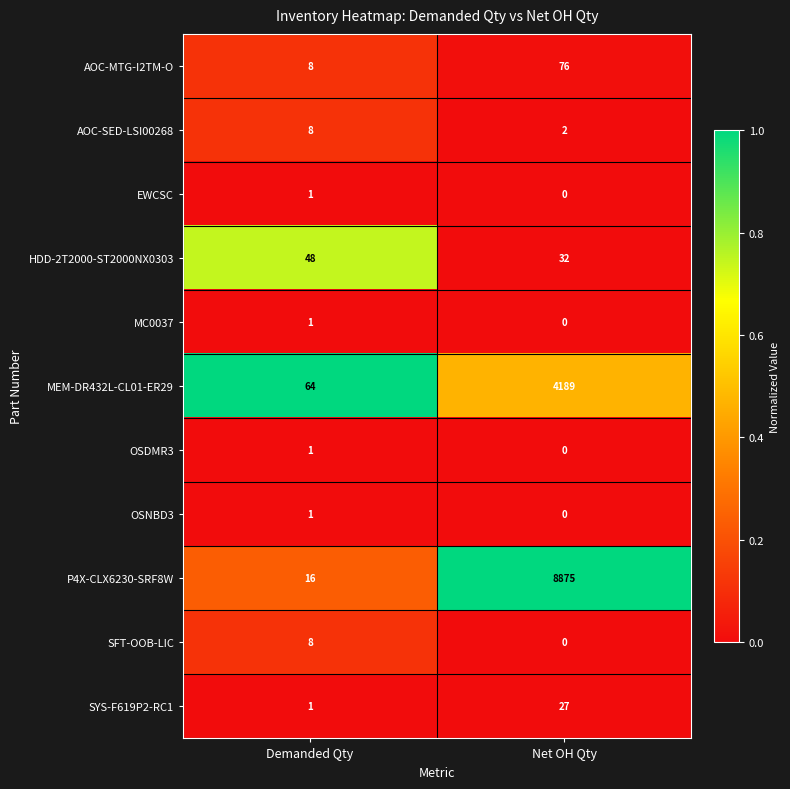

At which category is the sum across all series the highest?

Net OH Qty